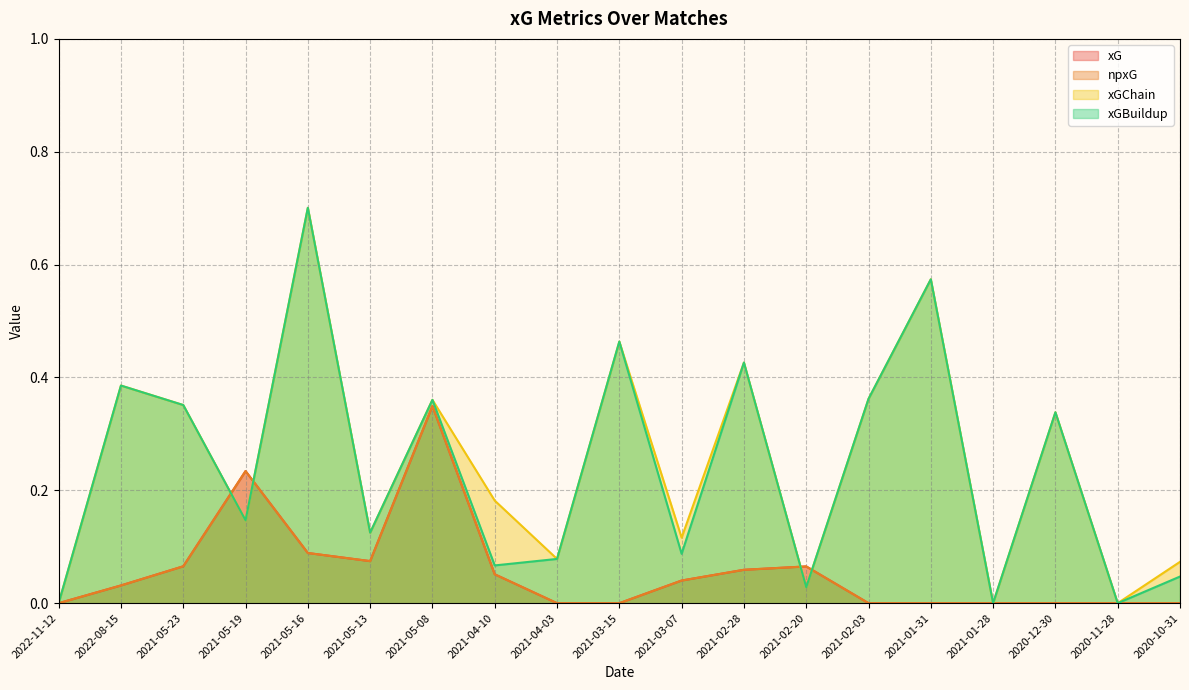

What is the label of the 5th point from the right?

2021-01-31